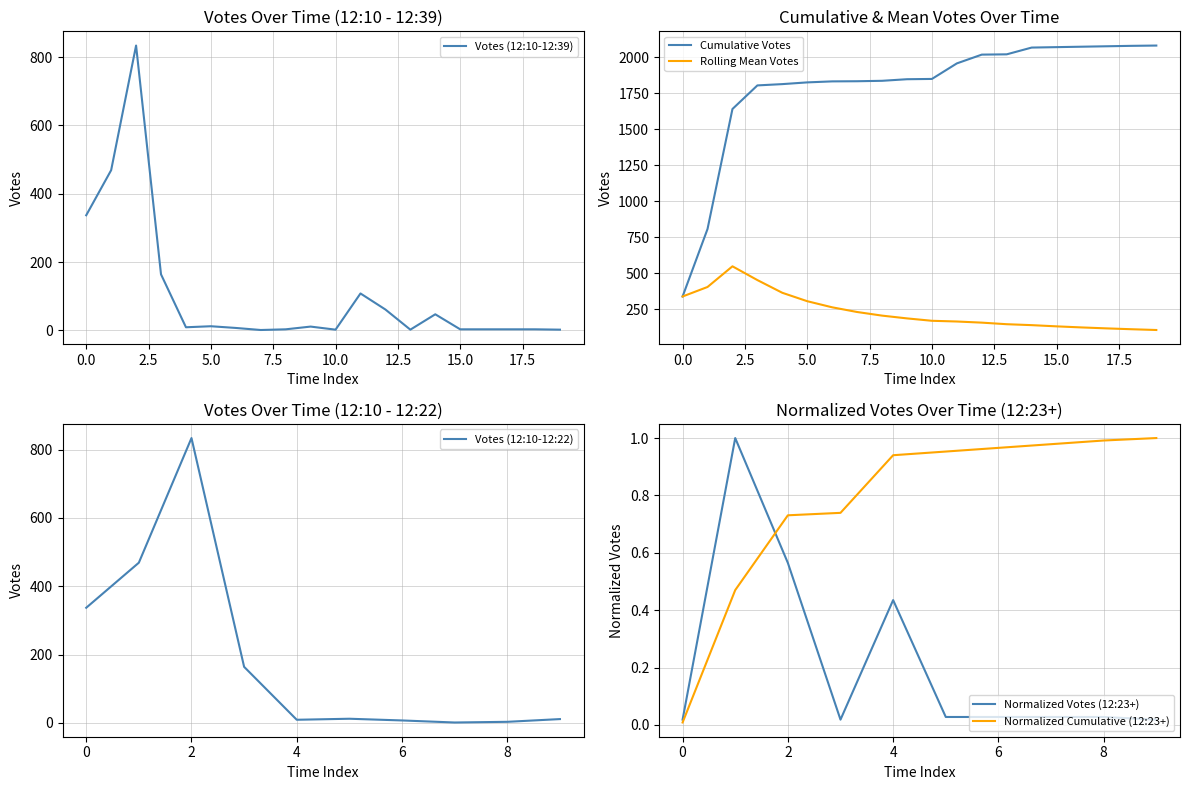

At which label is the value closest to 417?

12:11